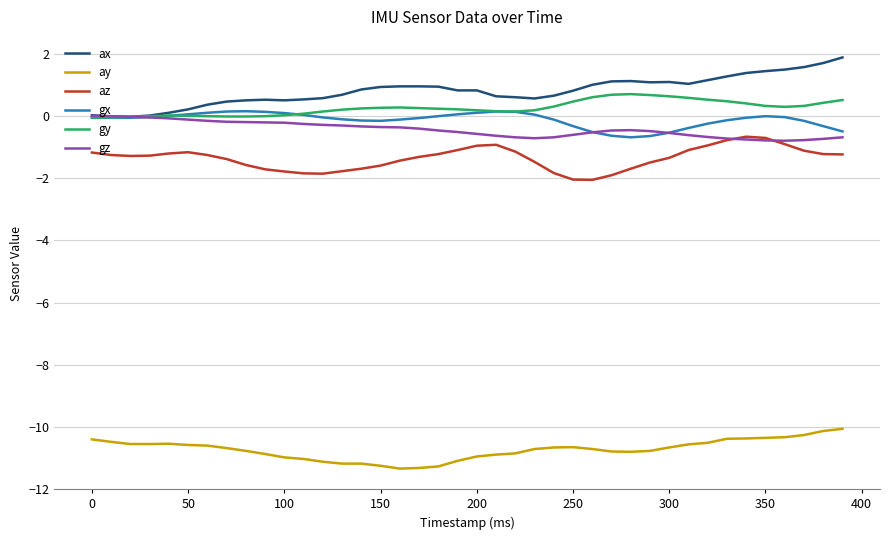

What is the average value of the az series?

-1.4